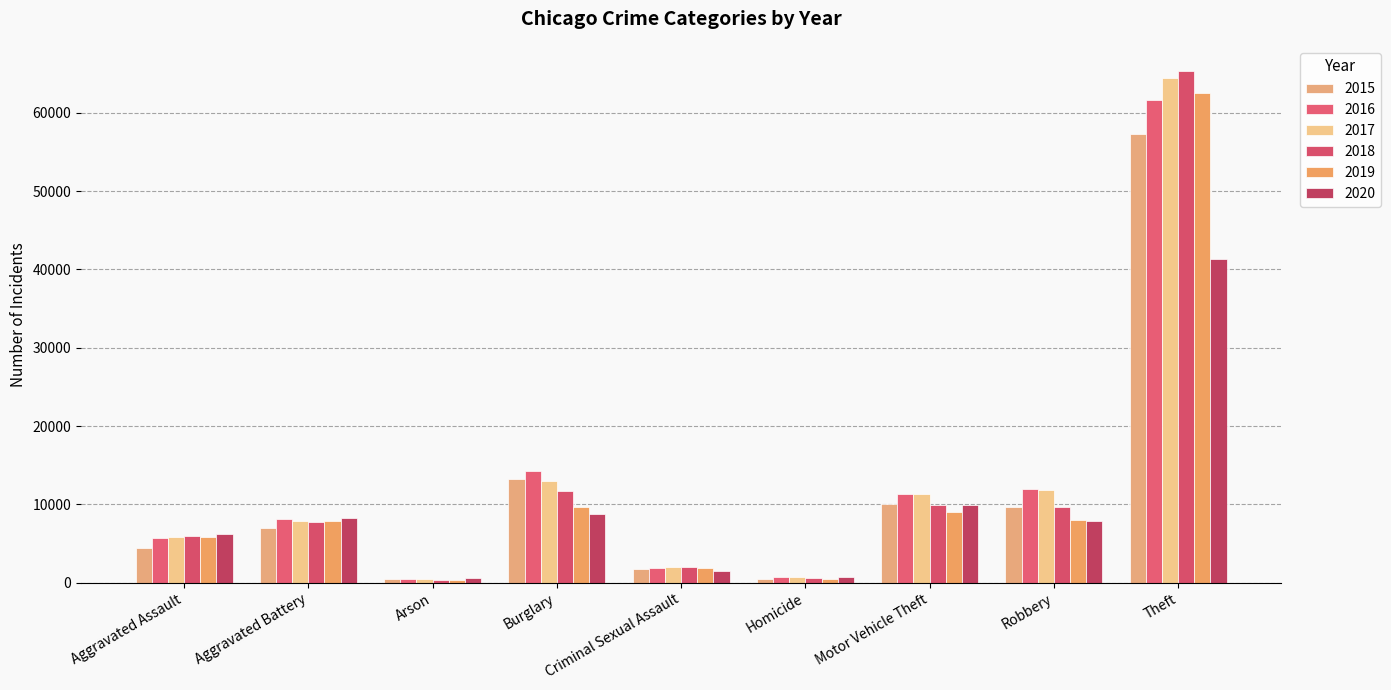

What is the difference between the 2018 values at Aggravated Battery and Homicide?

7147